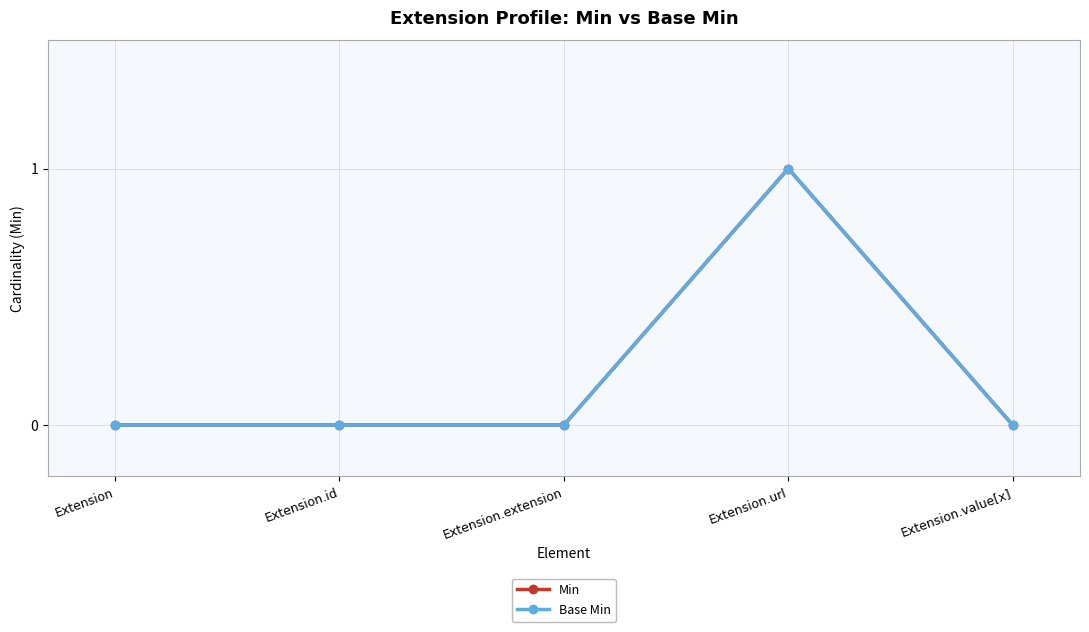

What is the maximum value shown in the chart?

1